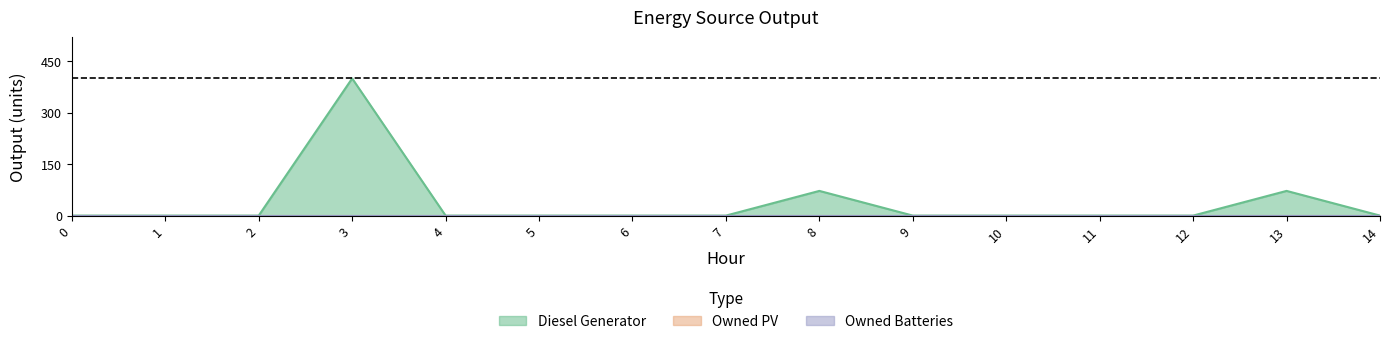

At 7, list the series in order from largest to smallest.

Diesel Generator, Owned PV, Owned Batteries